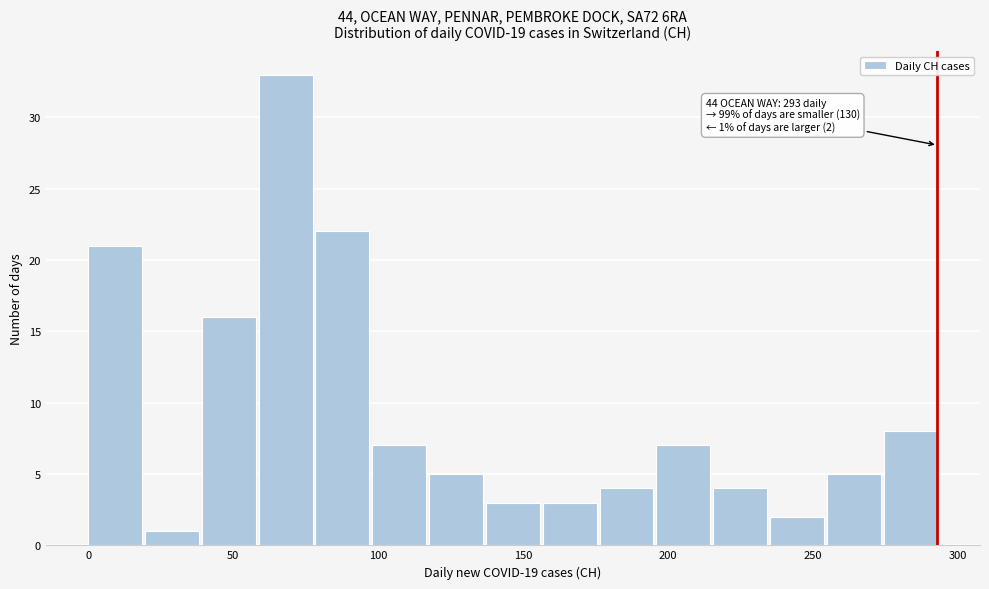

Read against the x-axis, roughly where is the centre of the tallest bar?

70